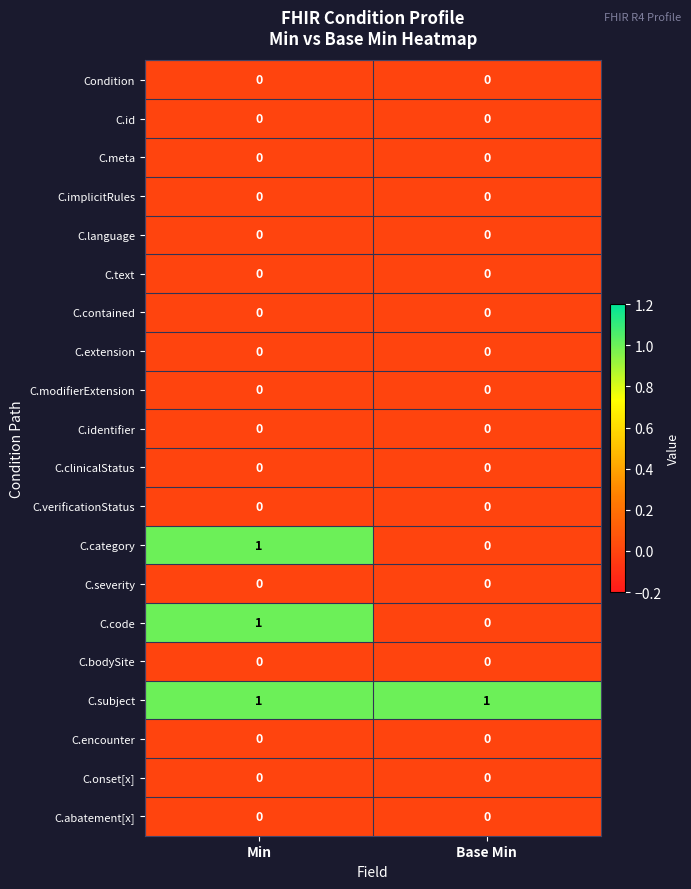

The value of C.subject at Base Min is 1. True or false?

True